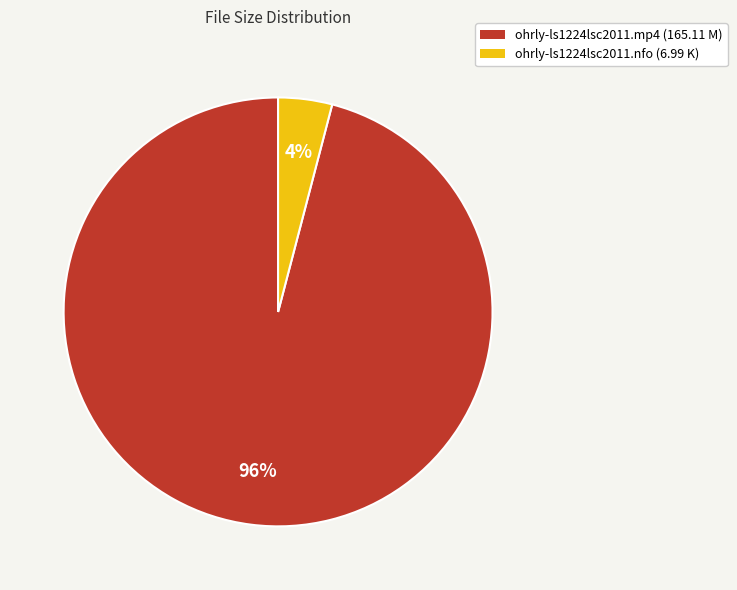

Which slice is the smallest?

ohrly-ls1224lsc2011.nfo